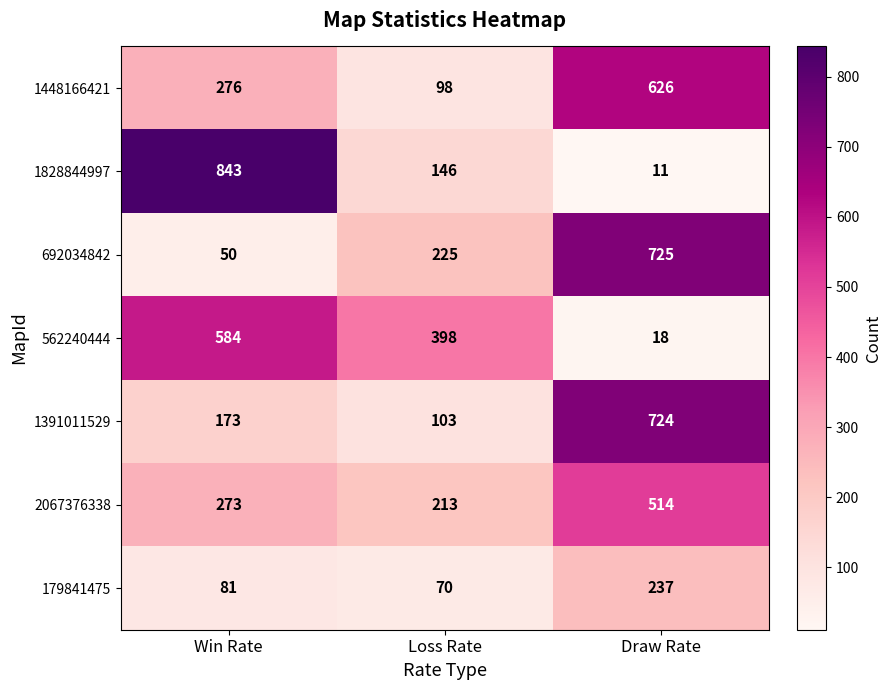

Is it true that 692034842 equals 1080 at Draw Rate?

False